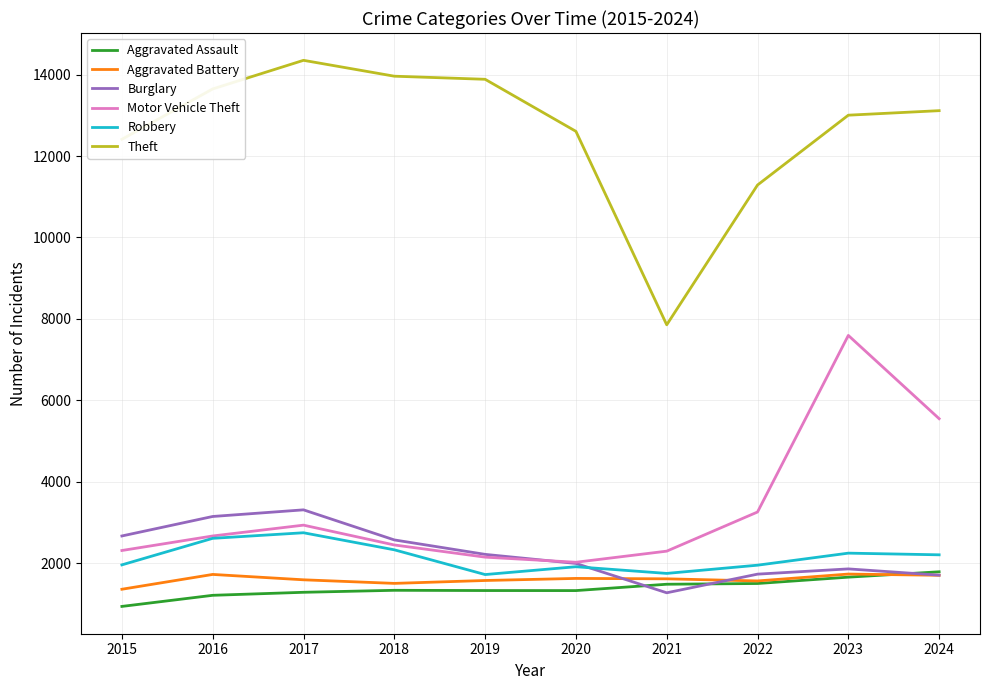

Where is the first local minimum for Motor Vehicle Theft?

2020